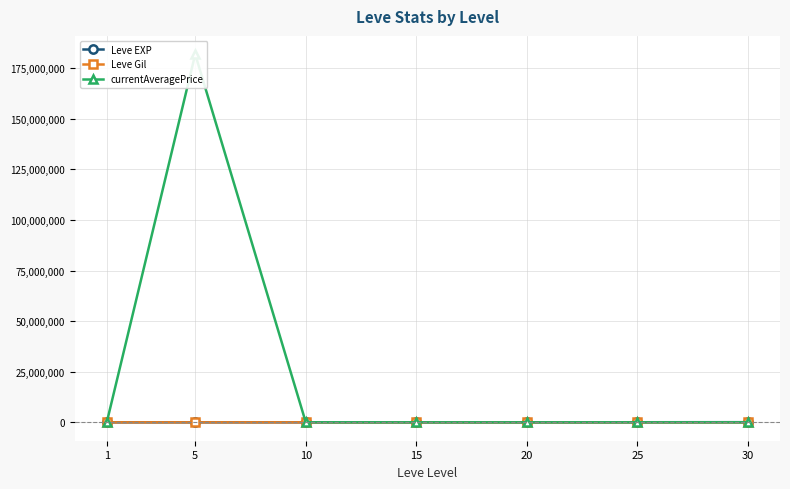

In Leve Gil, how many points are lower than both neighbors (excluding endpoints)?

1